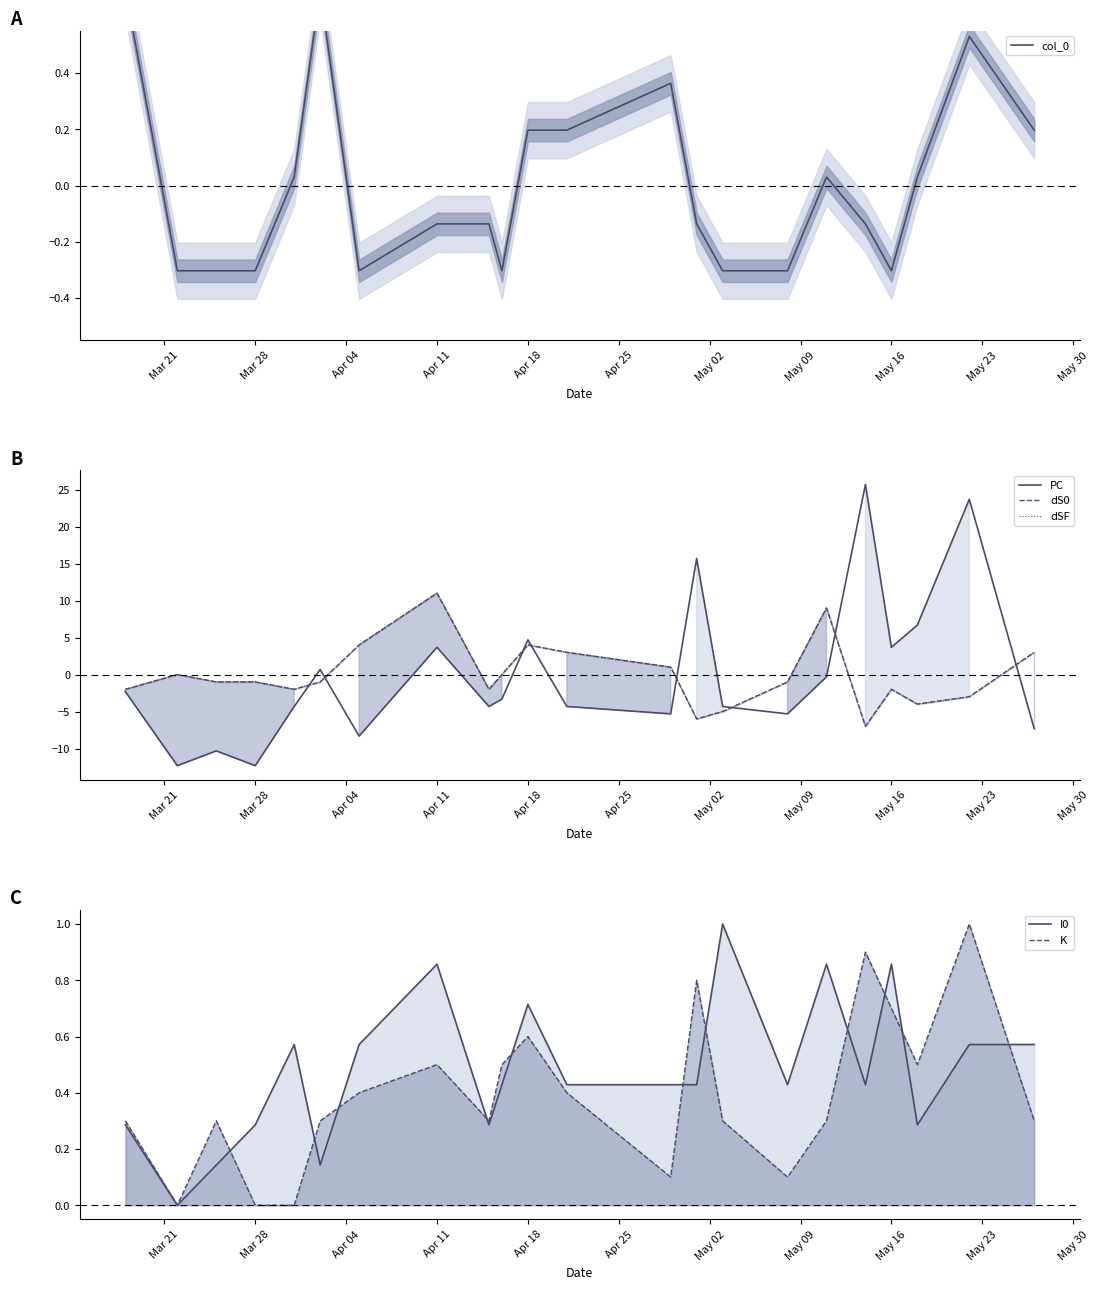

How many data points does each series have?

22